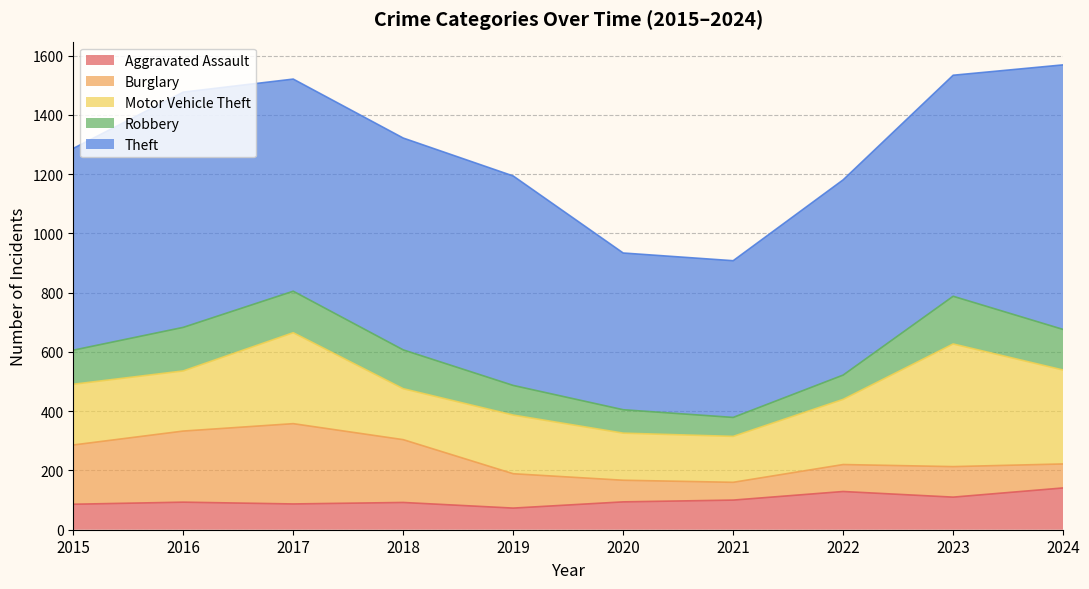

Which category has the lowest value across all series?

2021